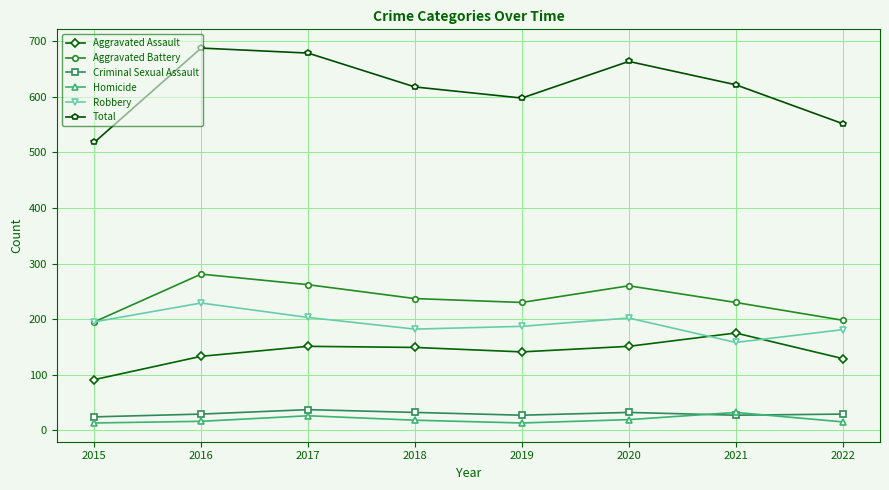

How many series are shown in this chart?

6